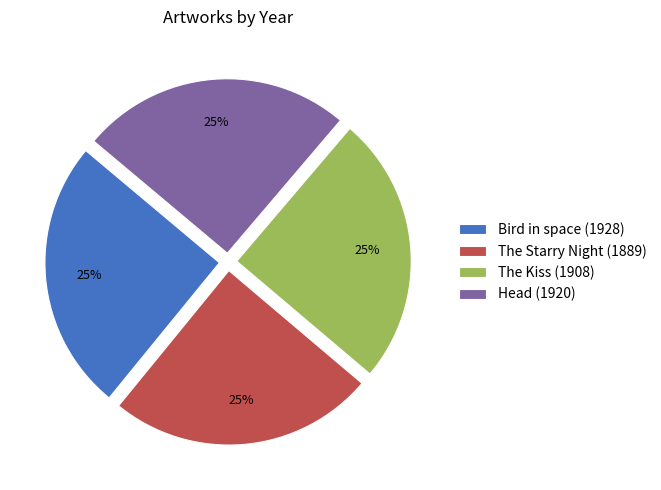

The Bird in space (1928) slice represents 12% of the pie. True or false?

False